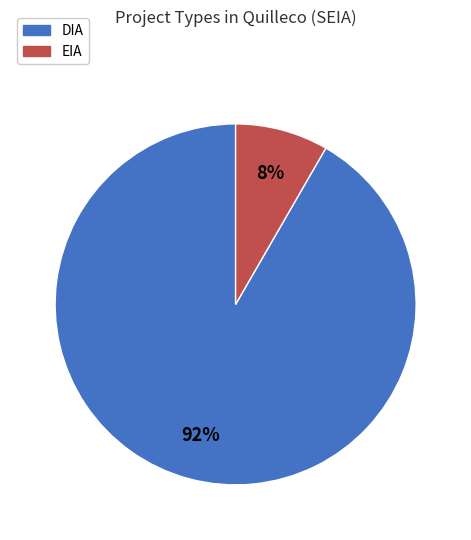

Rank the categories by value from lowest to highest.

EIA, DIA